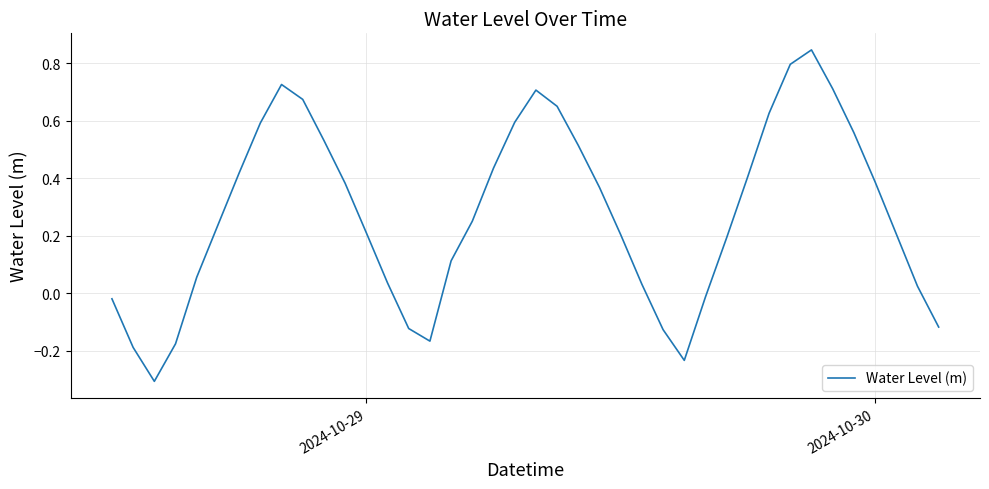

What is the minimum value shown in the chart?

-0.3